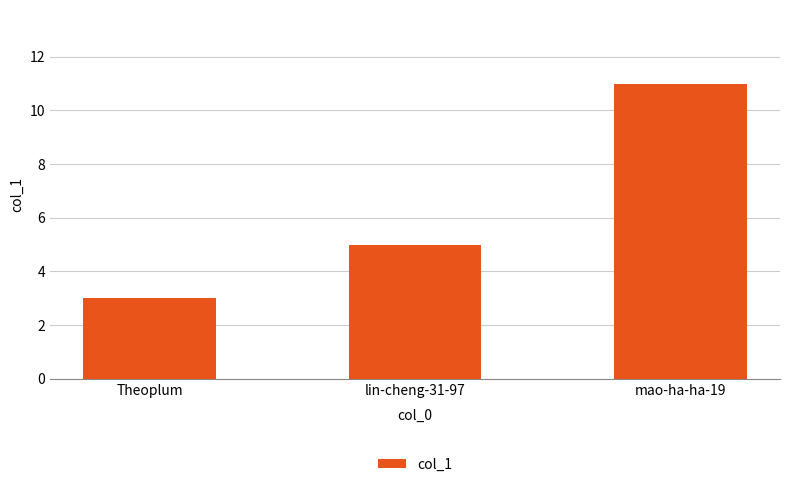

True or false: the data shows 11 at mao-ha-ha-19.

True